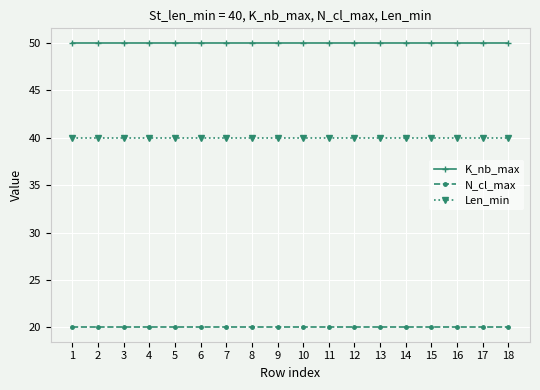

At 12, list the series in order from largest to smallest.

K_nb_max, Len_min, N_cl_max